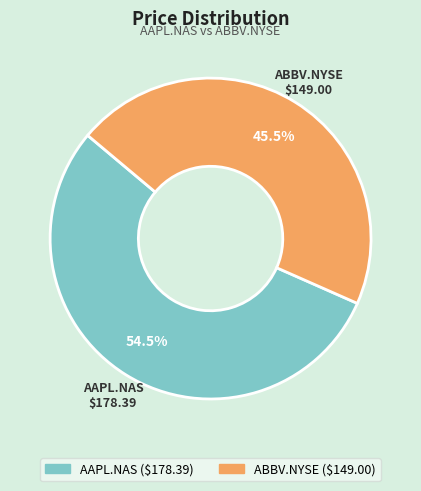

What is the largest slice in the pie chart?

AAPL.NAS